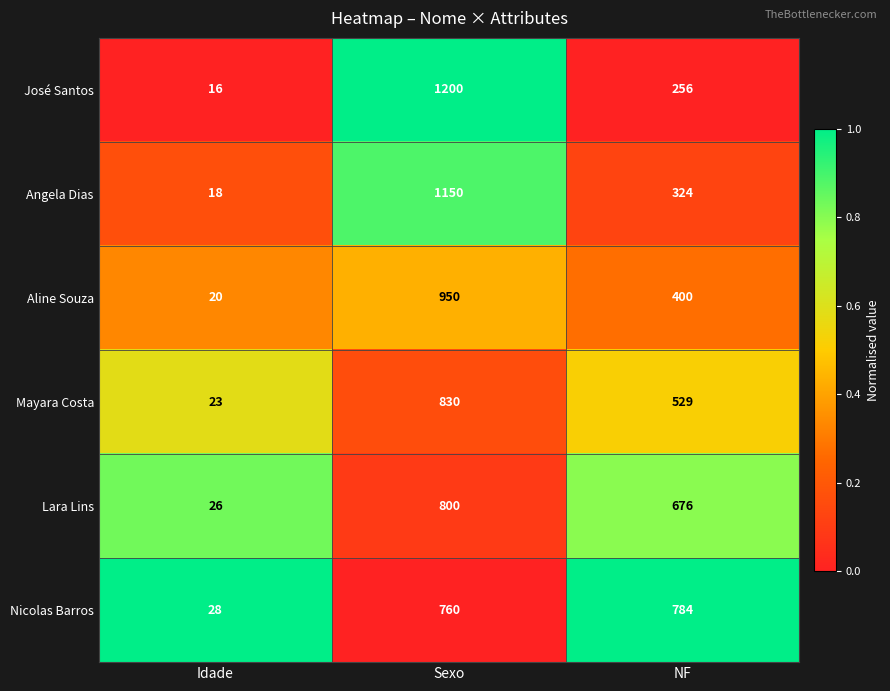

What is the maximum value shown in the chart?

1200